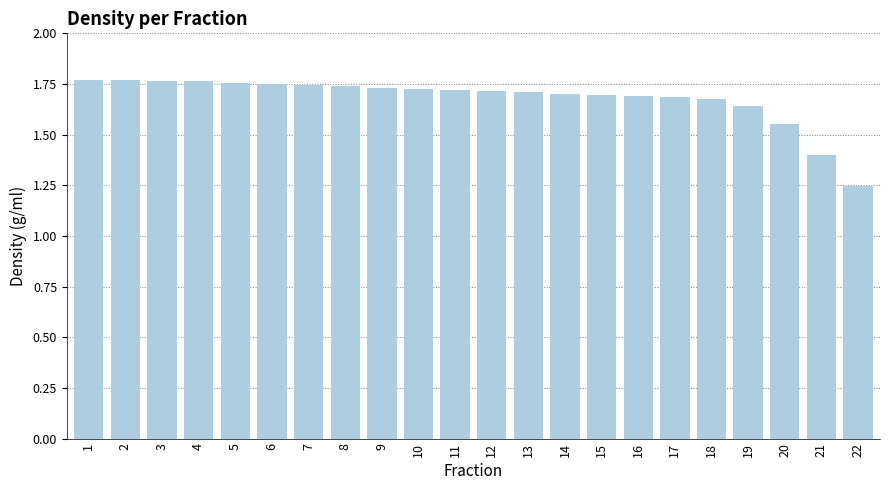

How many values are between 1 and 2?

22